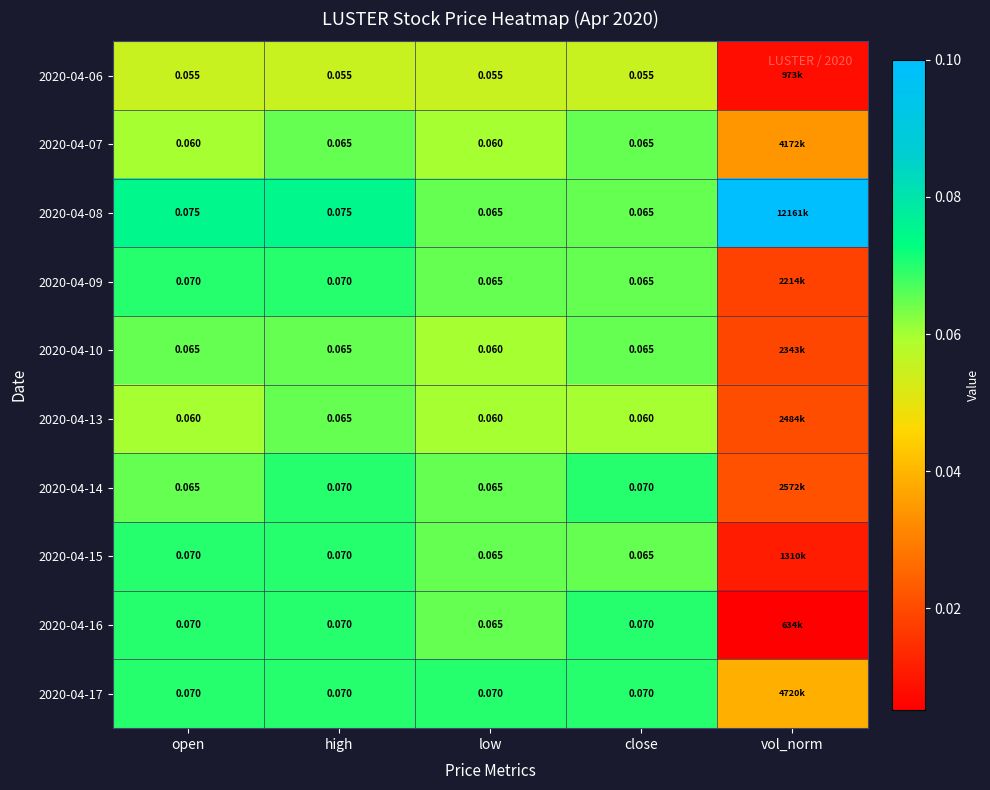

List the labels in order of 2020-04-07 value, largest first.

high, close, open, low, vol_norm